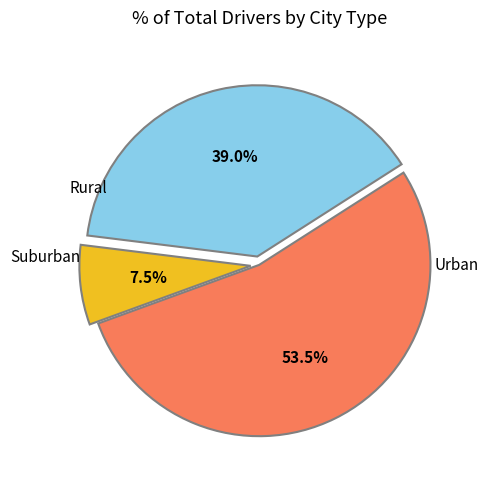

Is there any slice that represents more than half of the pie?

Yes